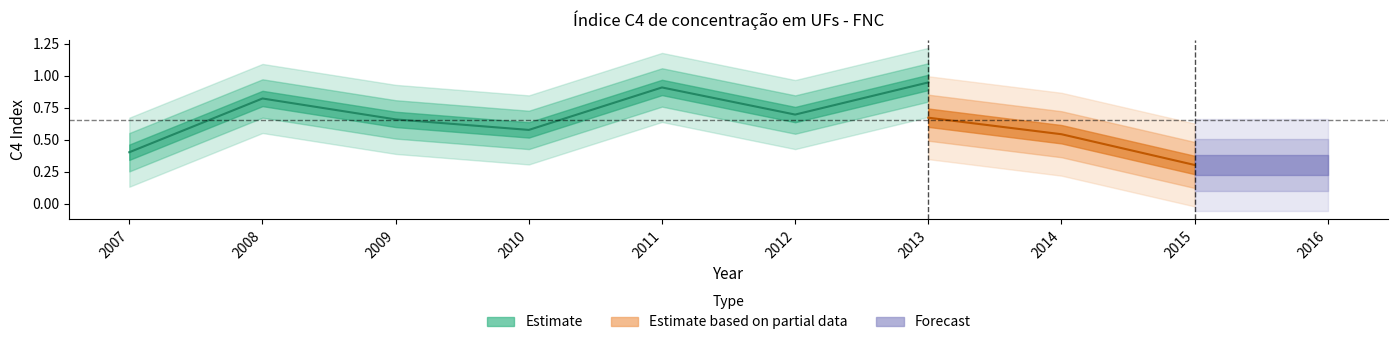

What is the value of the C4 point at the 2nd from the left?

0.8